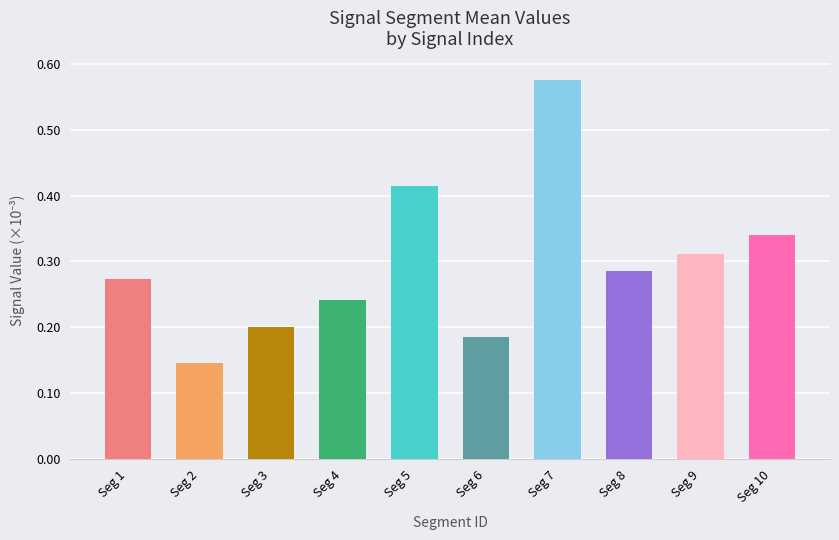

List the labels in order of value, smallest first.

Seg 2, Seg 6, Seg 3, Seg 4, Seg 1, Seg 8, Seg 9, Seg 10, Seg 5, Seg 7